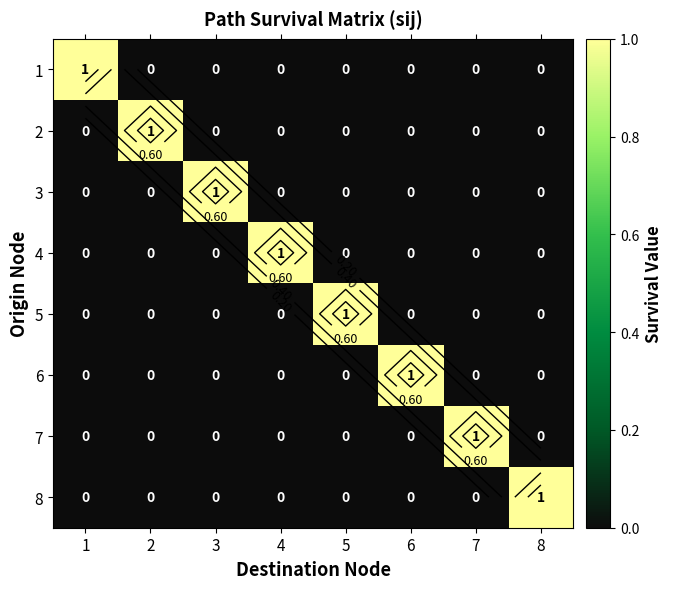

How many values in the 8 series exceed 0?

1